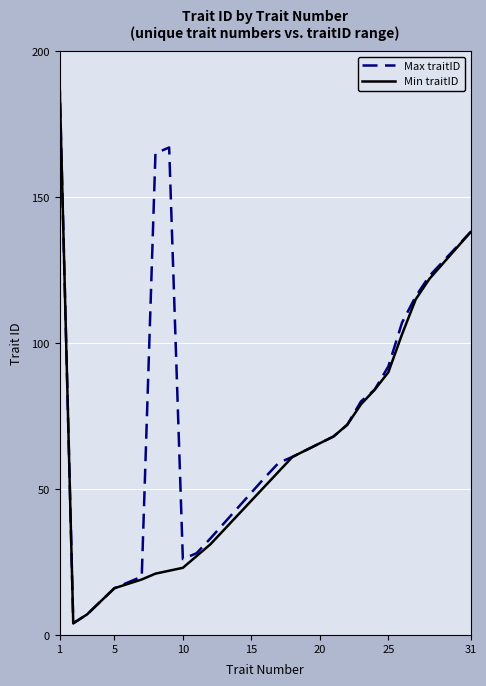

What is the lowest value of the Min traitID series?

4